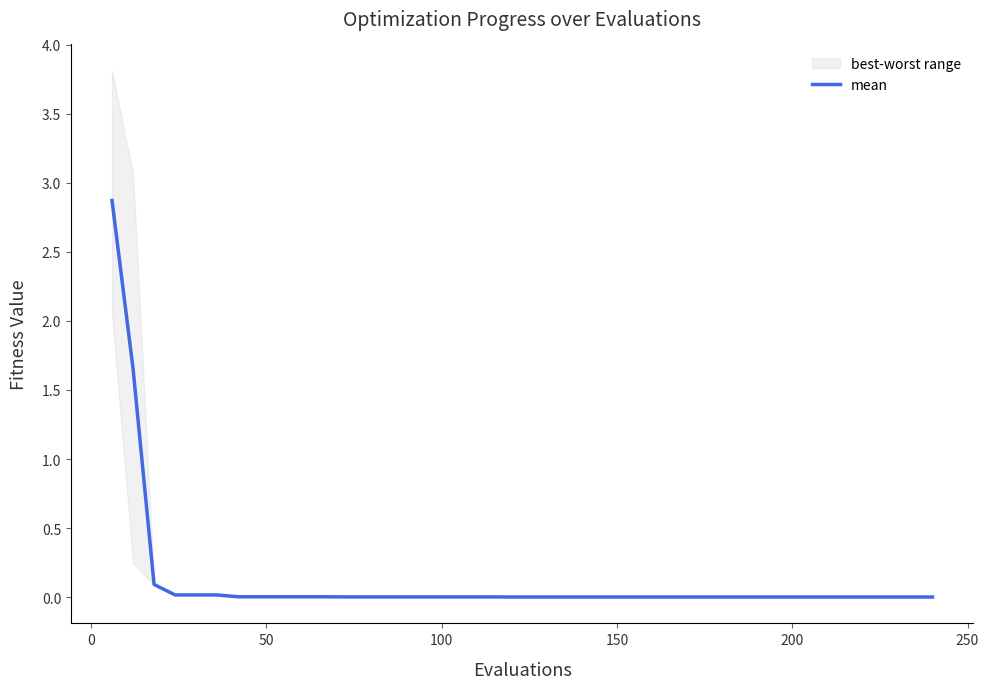

What is the maximum value for mean?

2.9